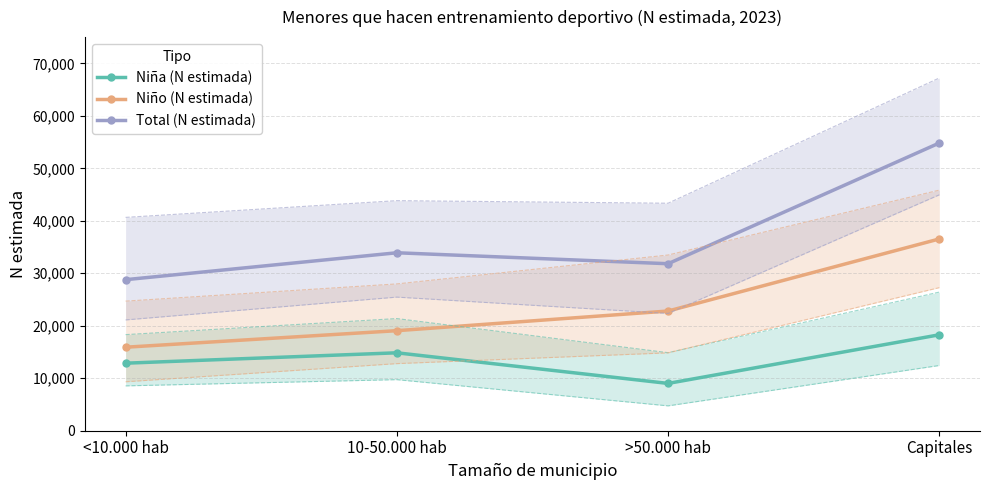

Does the chart have visible grid lines?

Yes